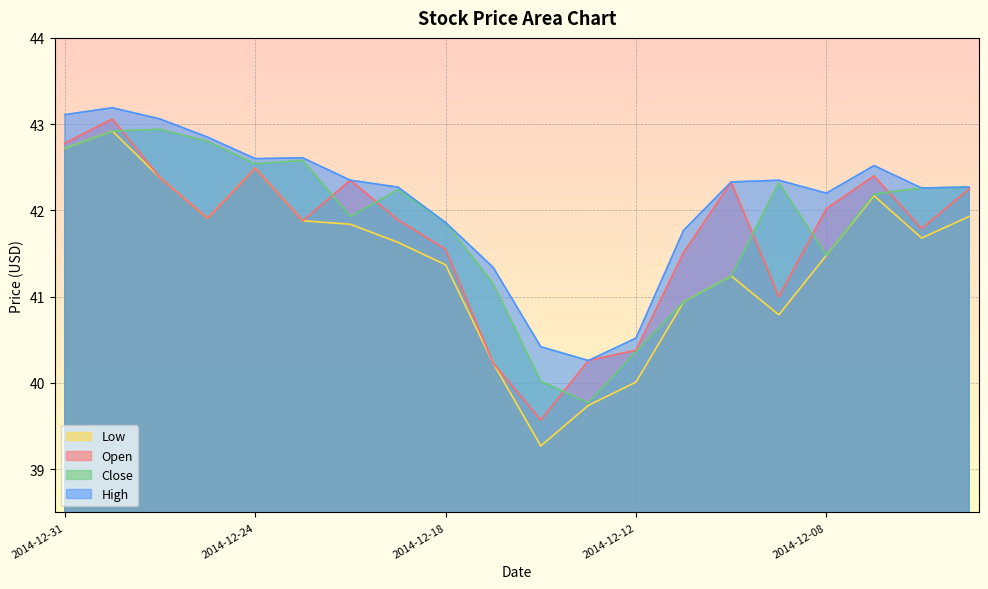

Which category has the lowest value in the High series?

2014-12-15